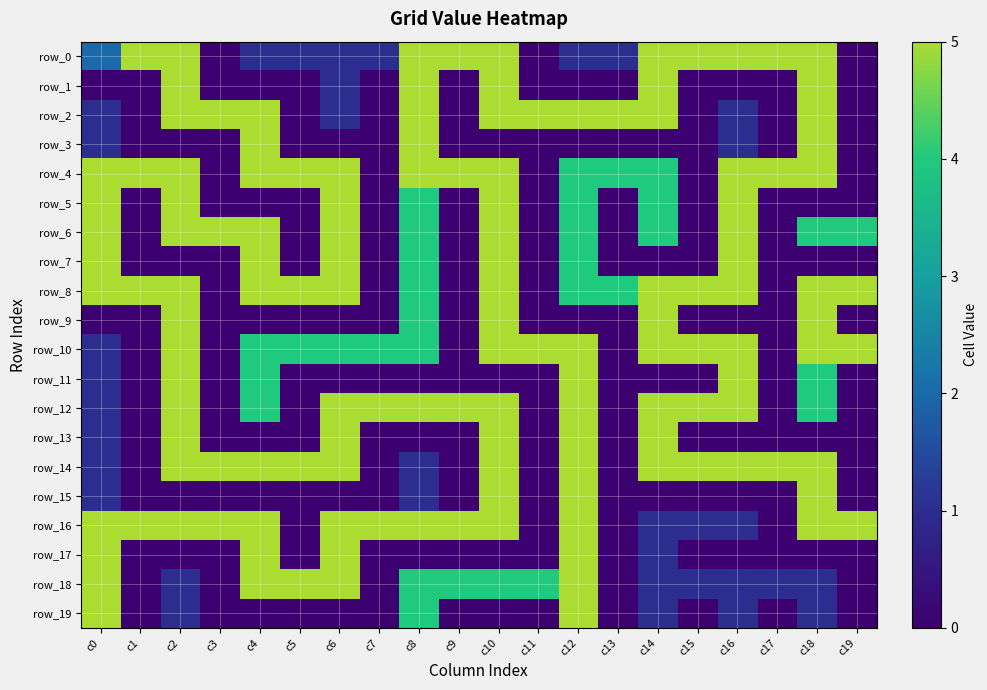

Which series has the largest range (max minus min)?

row_0